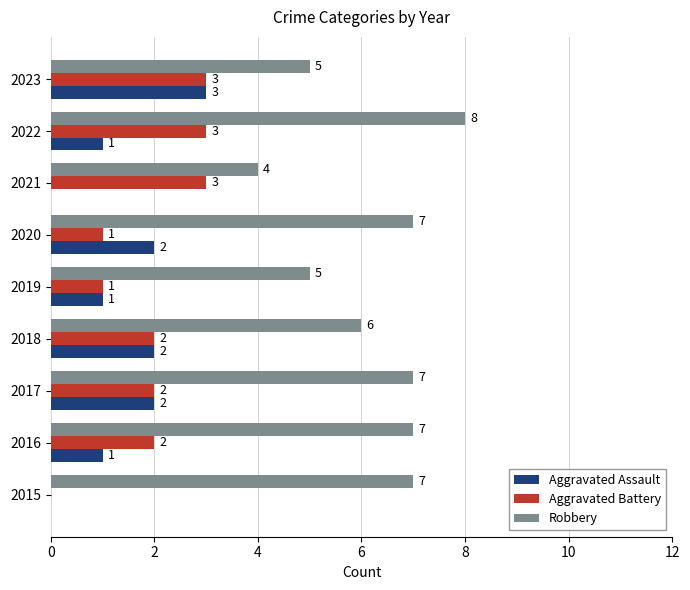

Which category has the highest value in the Aggravated Assault series?

2023